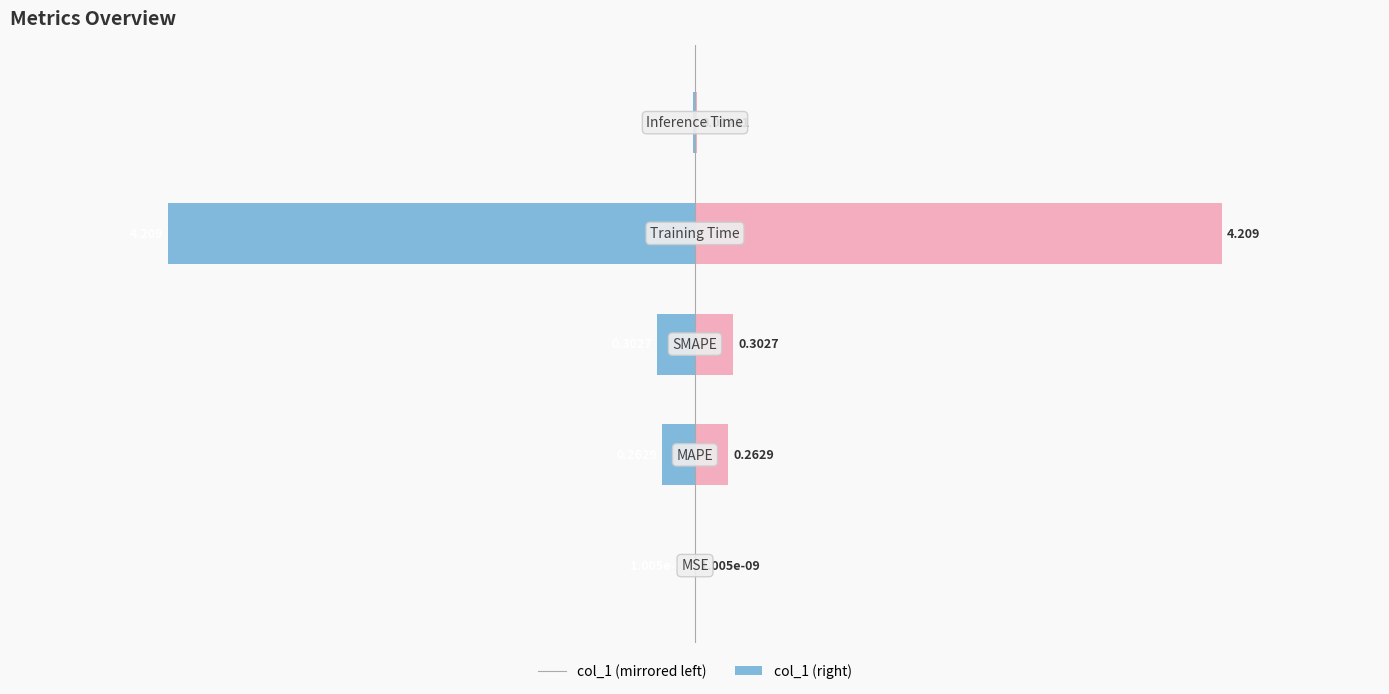

Which series changed the most between 0 and 2?

col_1 (left)